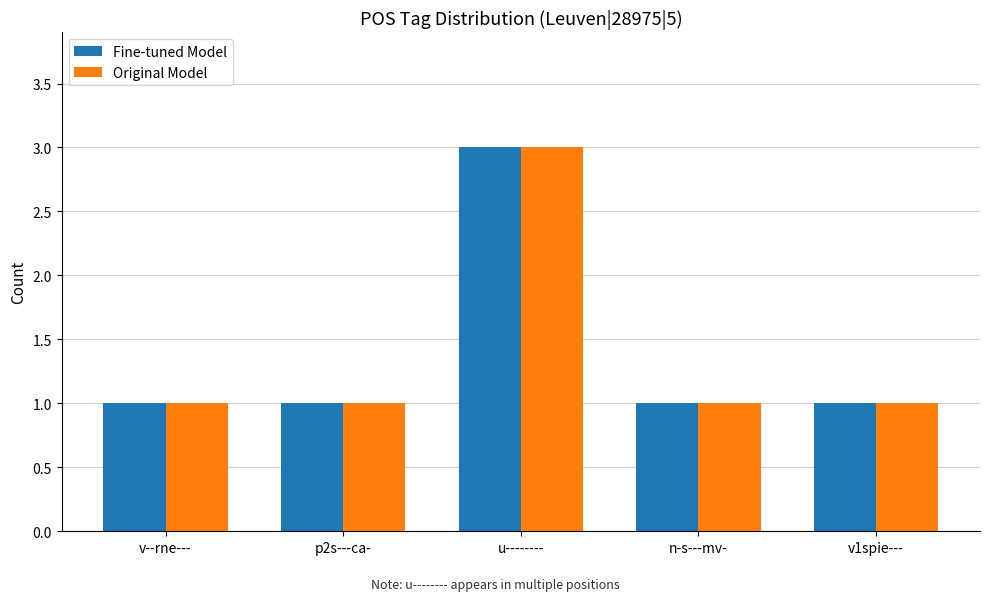

Count the number of data series in this chart.

2